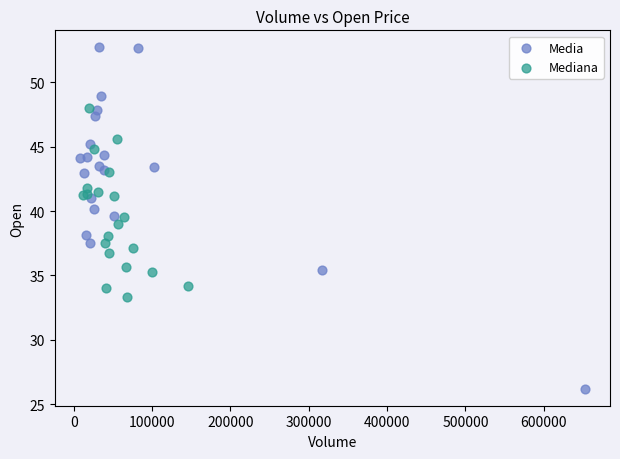

Which series contains the lowest Y value?

Media